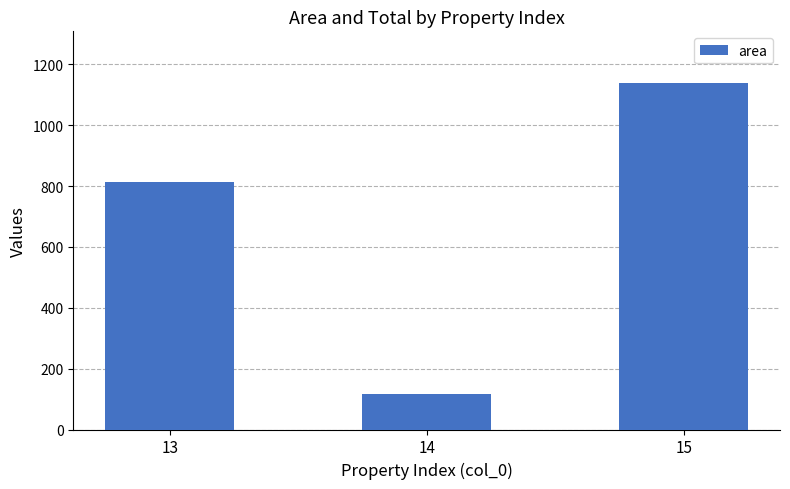

Does the chart contain any negative values?

No